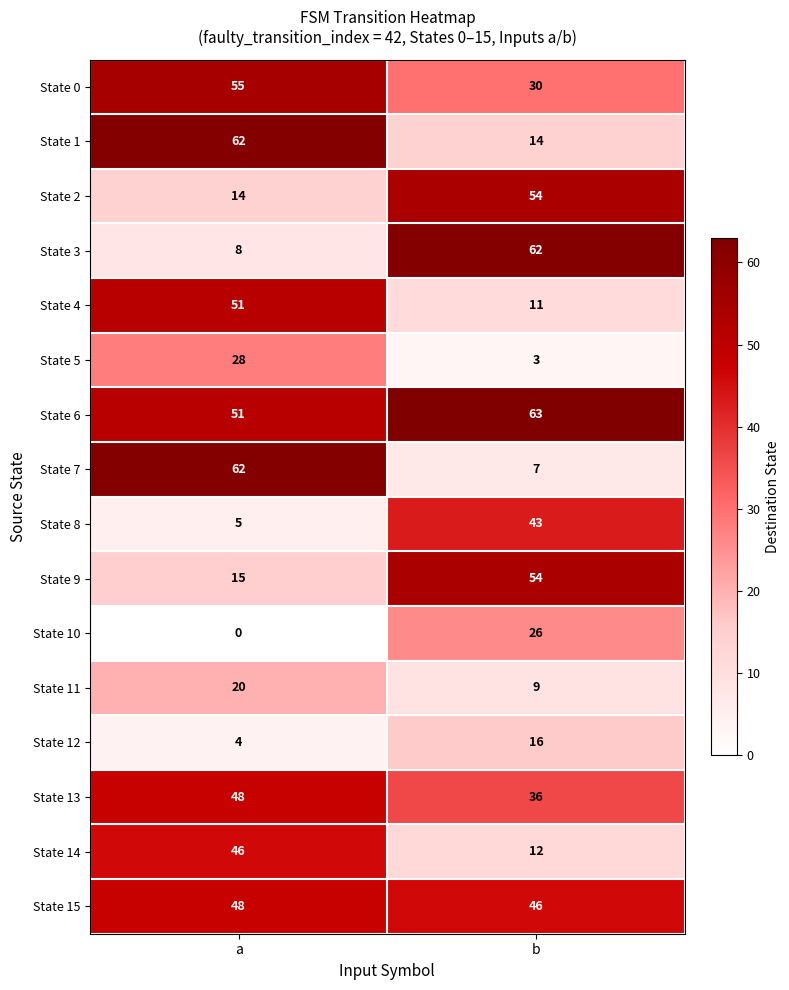

What is the sum of all State 10 values?

26